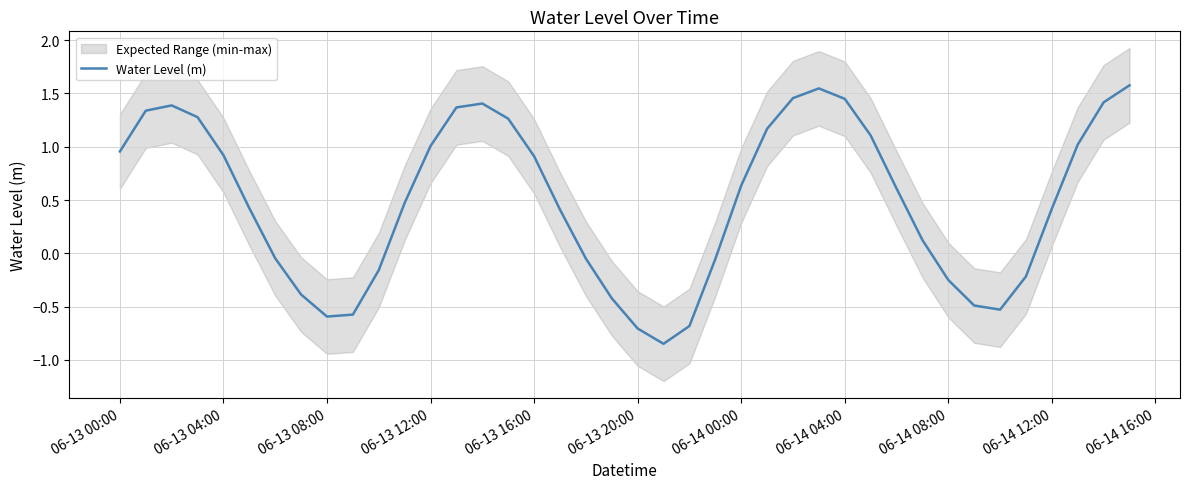

What is the highest value of the Water Level (m) series?

1.6